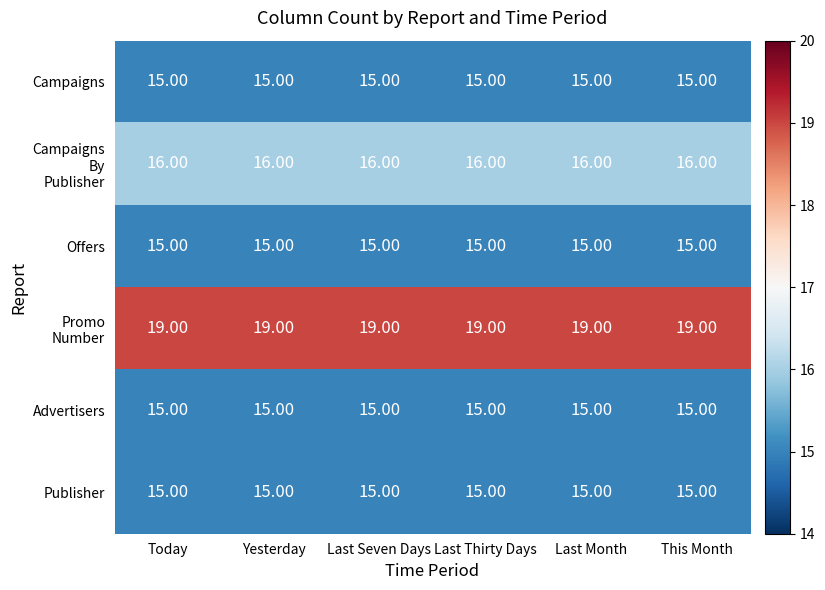

At how many categories does at least one series exceed 18?

6